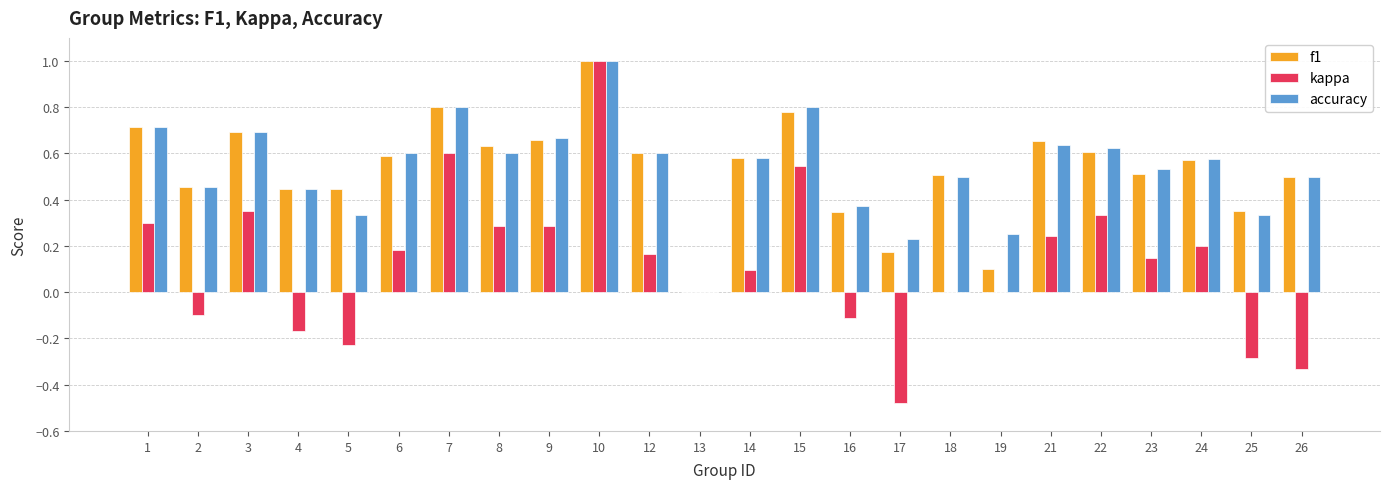

What is the maximum value for f1?

1.0